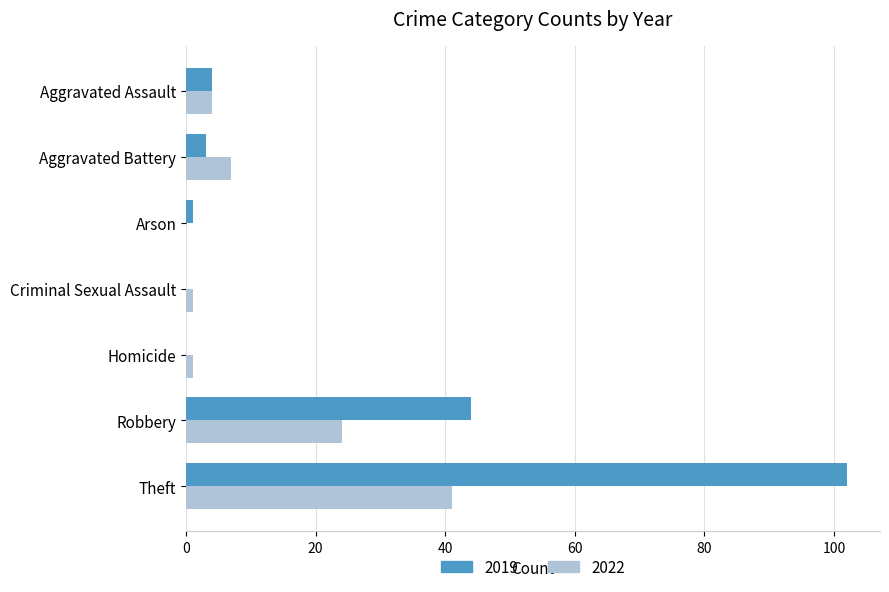

Count the number of categories in the chart.

7